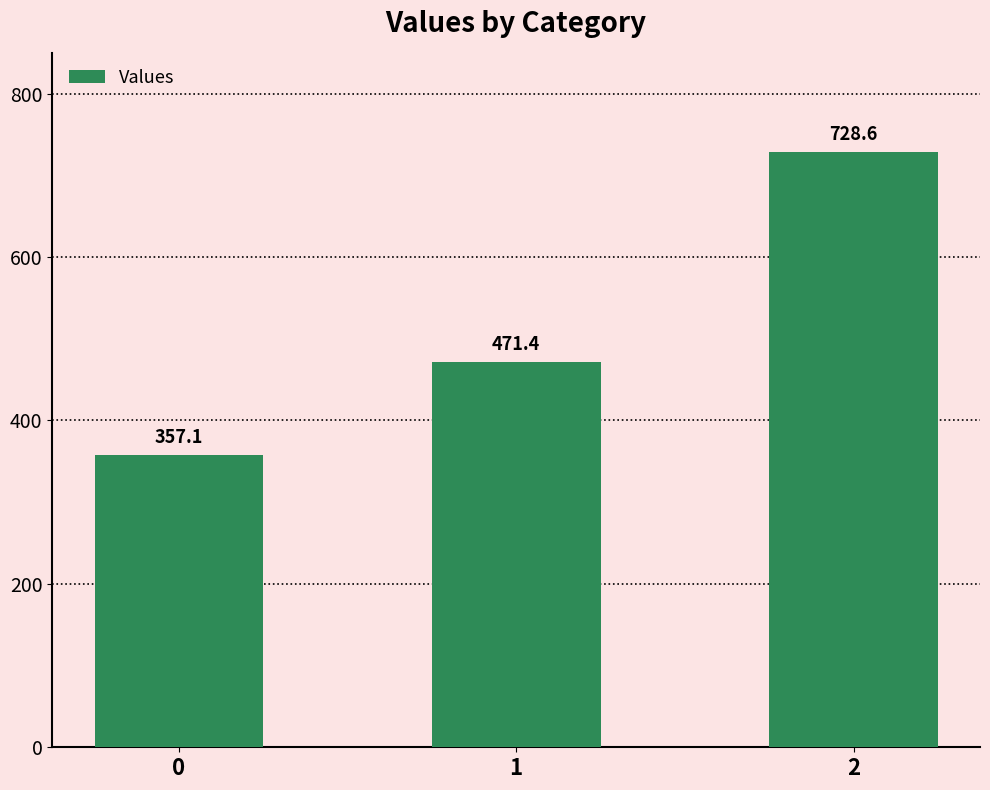

Reading left to right, what are all the values shown in this chart?

357.1	471.4	728.6